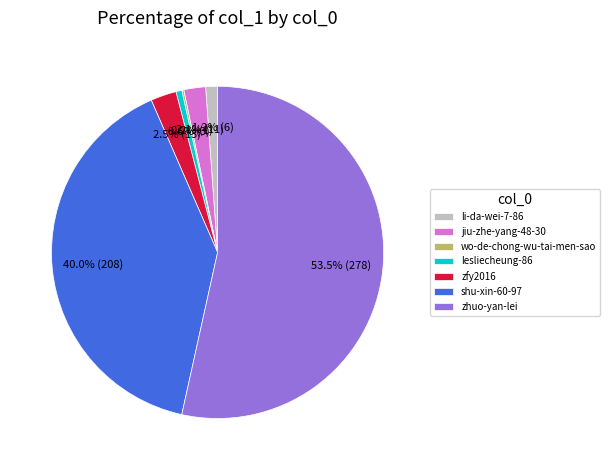

Between li-da-wei-7-86 and zhuo-yan-lei, which is larger?

zhuo-yan-lei